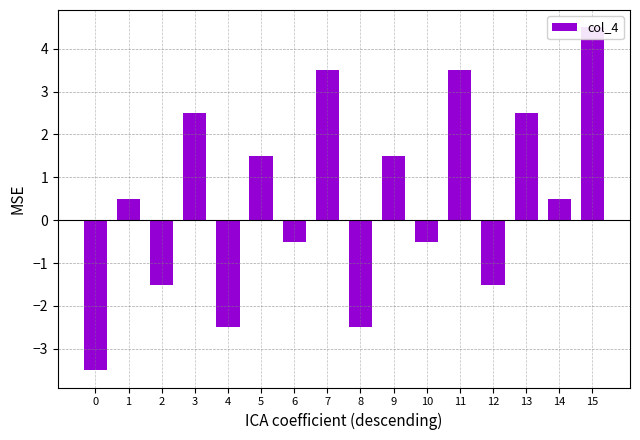

What is the difference between the maximum and minimum values?

8.0